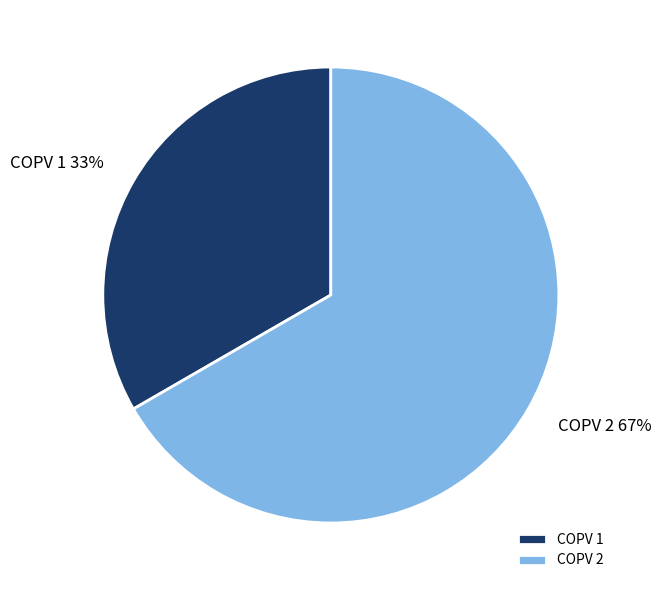

How many segments does this pie chart have?

2